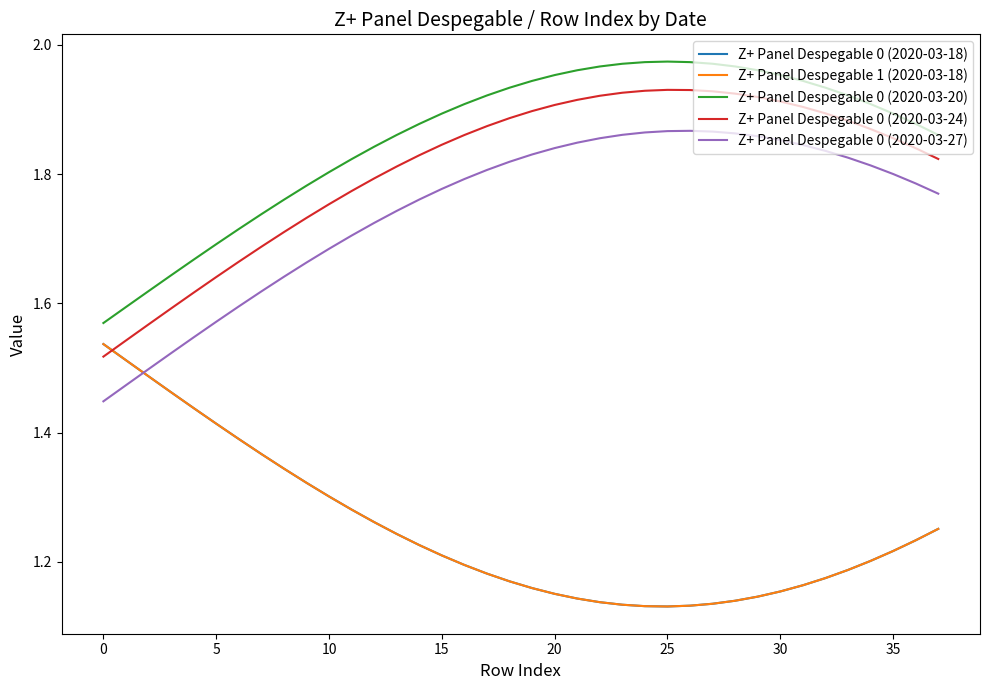

Which series has the largest total across all categories?

Z+ Panel Despegable 0 (2020-03-20)